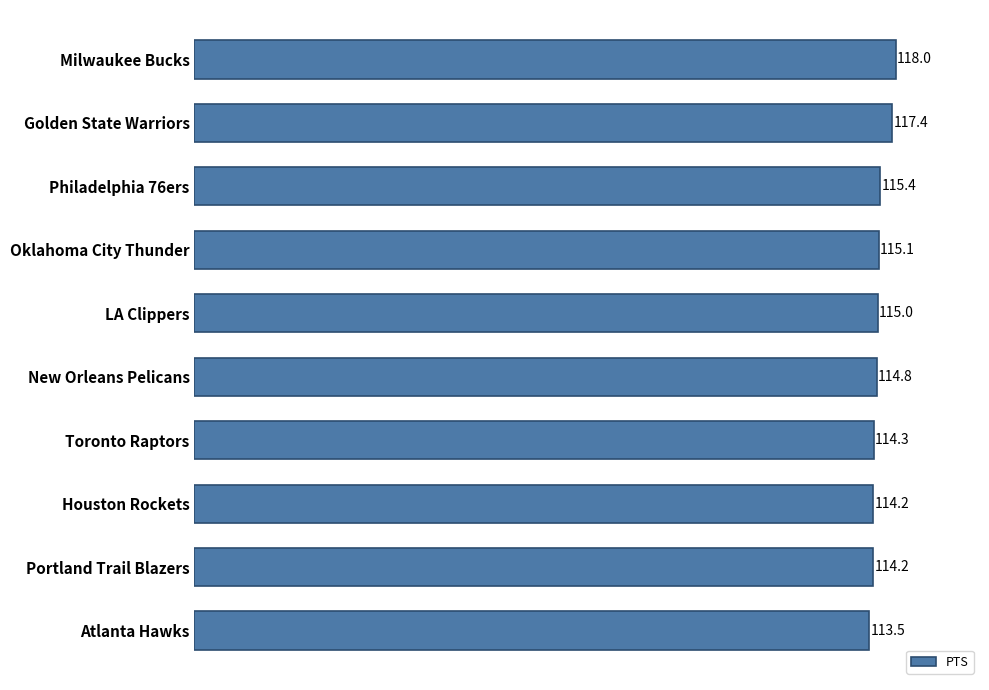

Count the number of data series in this chart.

1